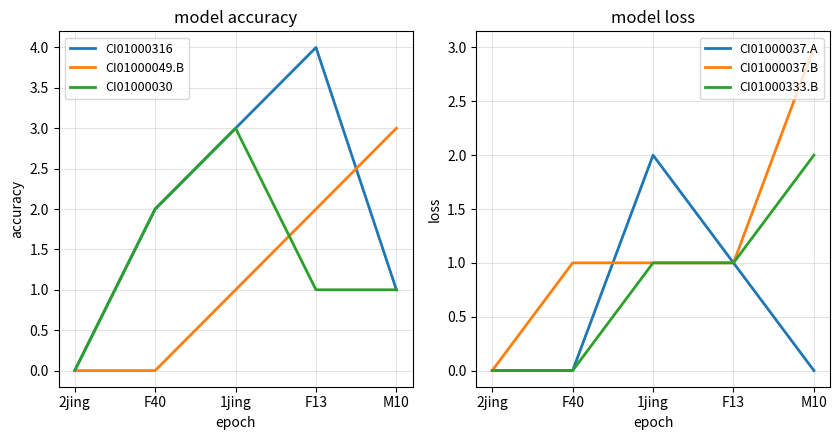

What is the maximum value for CI01000037.B?

3